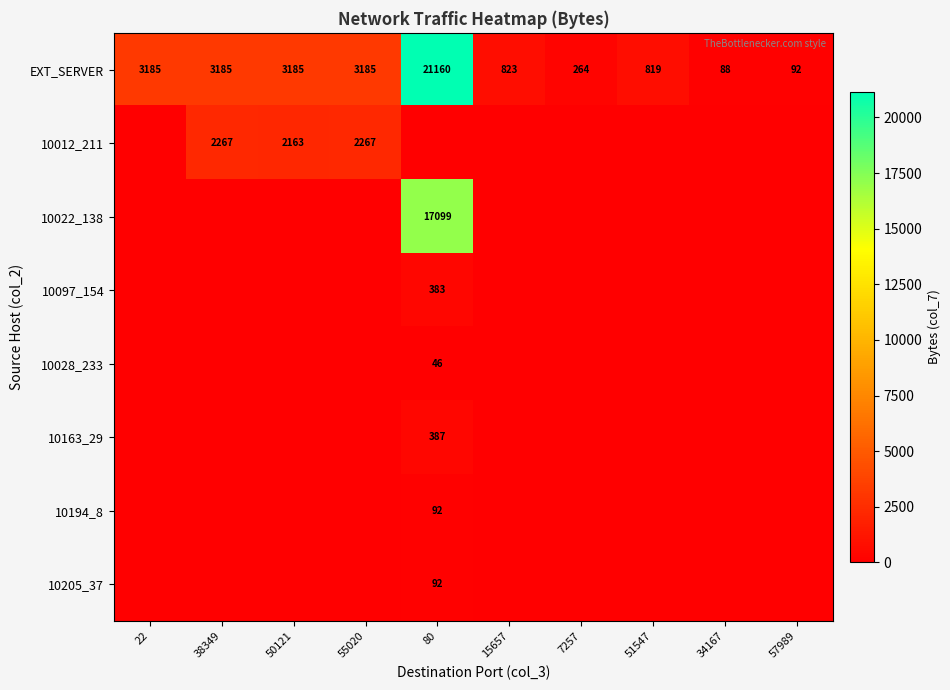

Is the value of EXT_SERVER at 7257 greater than the value of 10028_233 at 80?

Yes